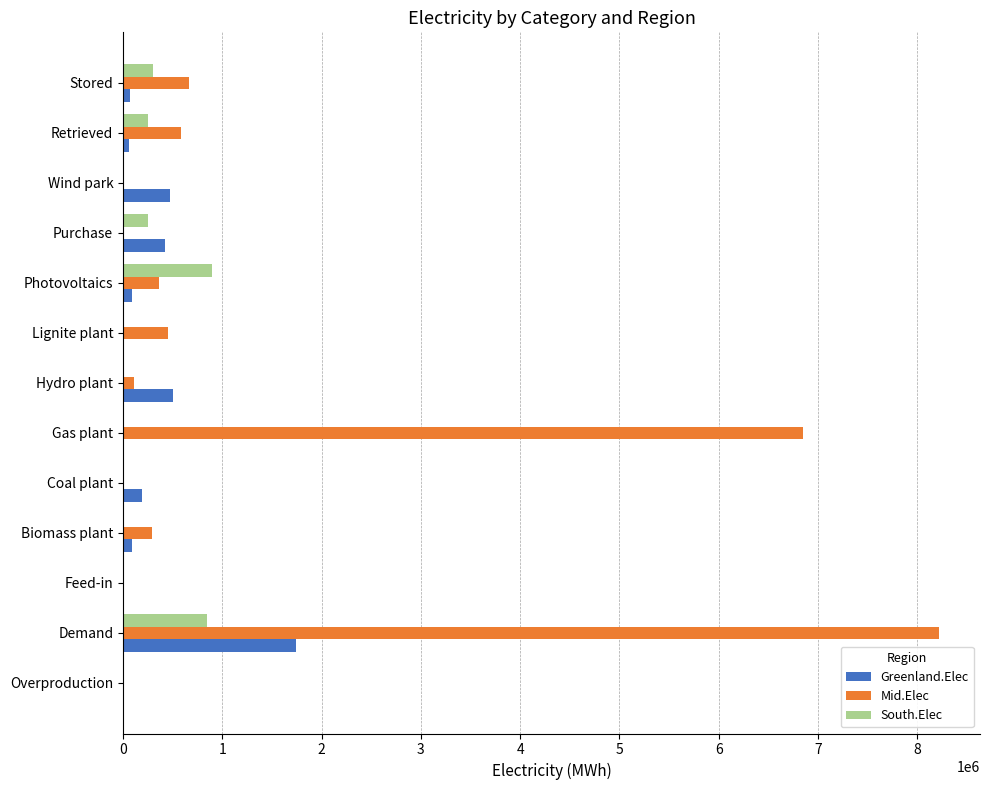

The value of South.Elec at Hydro plant is 0.0. True or false?

True